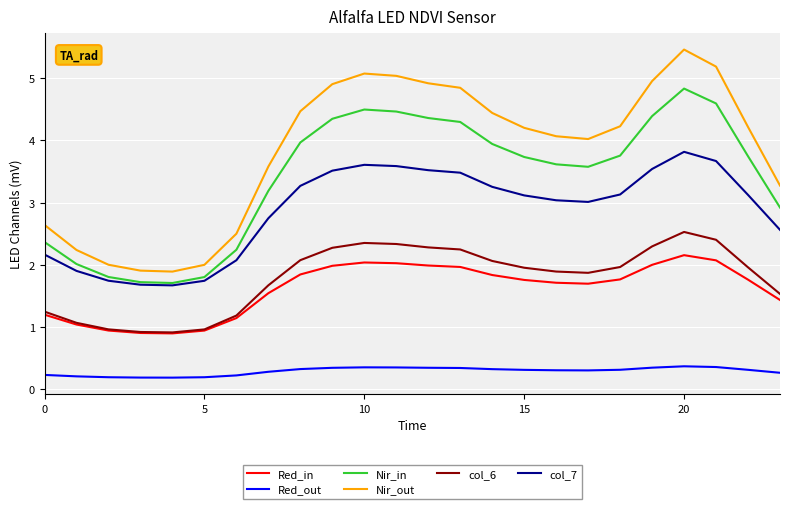

Which series has the largest total across all categories?

Nir_out